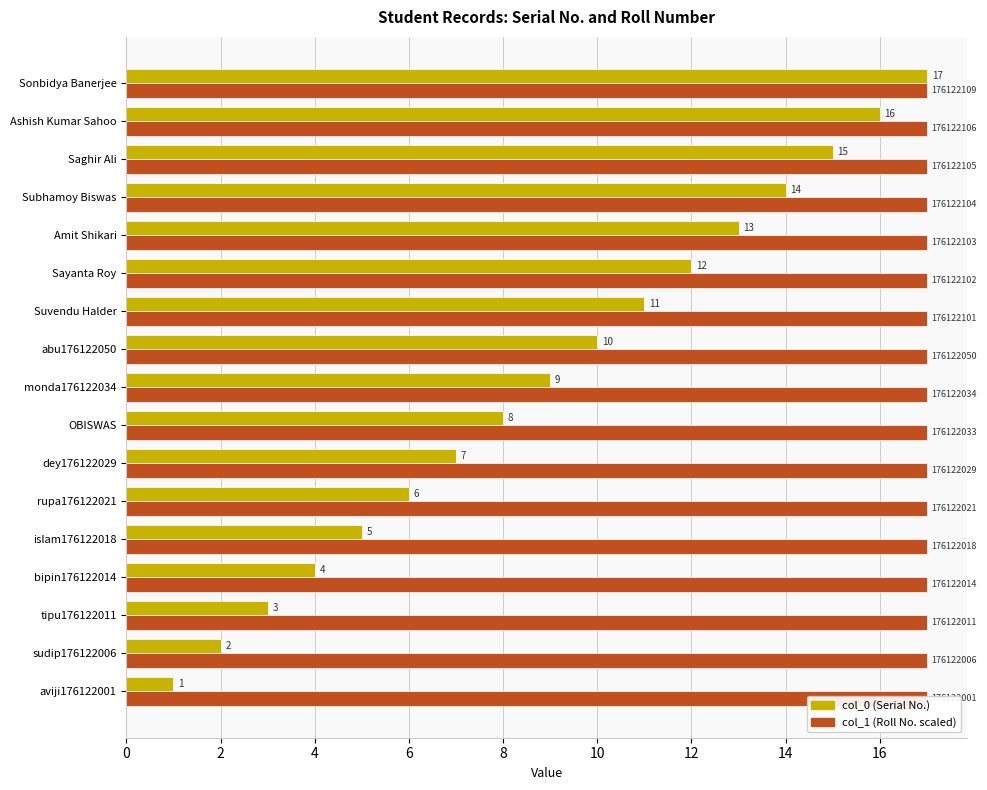

What is the greatest value displayed?

17.0